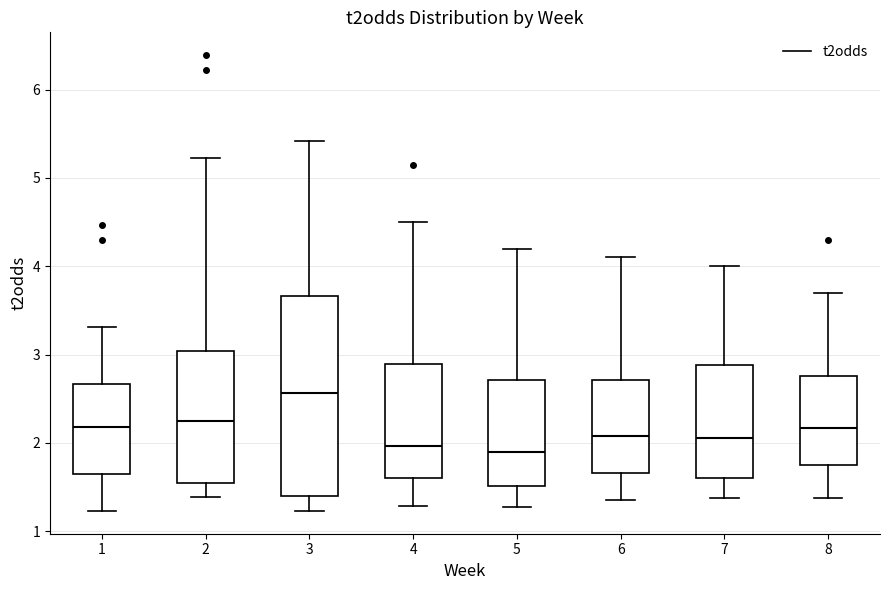

Reading left to right, read every box against the y-axis: the position of its median line, the range the box covers, and the ends of its whiskers. The values are not printed on the chart, so give them approximately, as read against the axis.

1: median 2.2, box 1.6 to 2.7, whiskers 1.2 to 3.3
2: median 2.2, box 1.5 to 3.0, whiskers 1.4 to 5.2
3: median 2.6, box 1.4 to 3.7, whiskers 1.2 to 5.4
4: median 2.0, box 1.6 to 2.9, whiskers 1.3 to 4.5
5: median 1.9, box 1.5 to 2.7, whiskers 1.3 to 4.2
6: median 2.1, box 1.7 to 2.7, whiskers 1.4 to 4.1
7: median 2.1, box 1.6 to 2.9, whiskers 1.4 to 4.0
8: median 2.2, box 1.7 to 2.8, whiskers 1.4 to 3.7